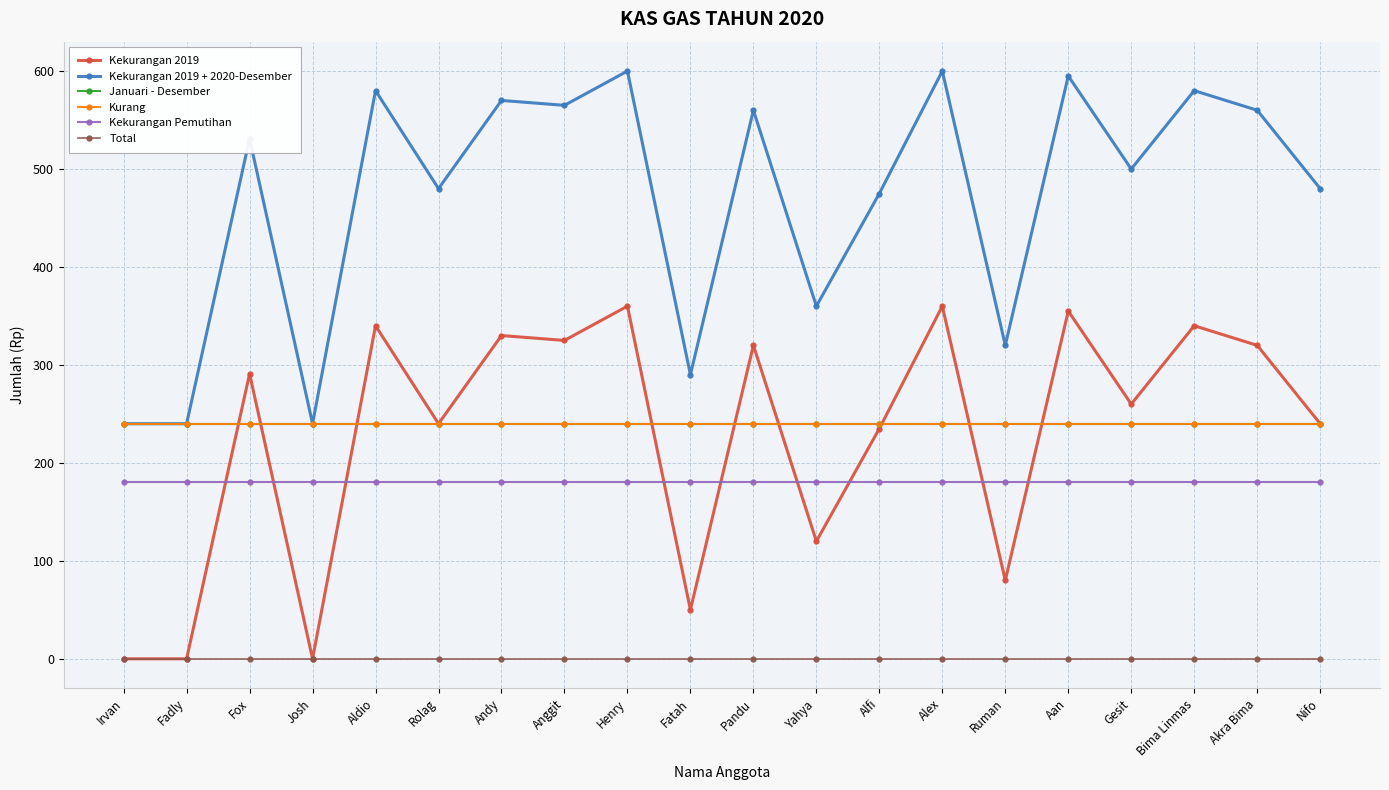

Rank the series at Bima Linmas from lowest to highest value.

Total, Kekurangan Pemutihan, Januari - Desember, Kurang, Kekurangan 2019, Kekurangan 2019 + 2020-Desember